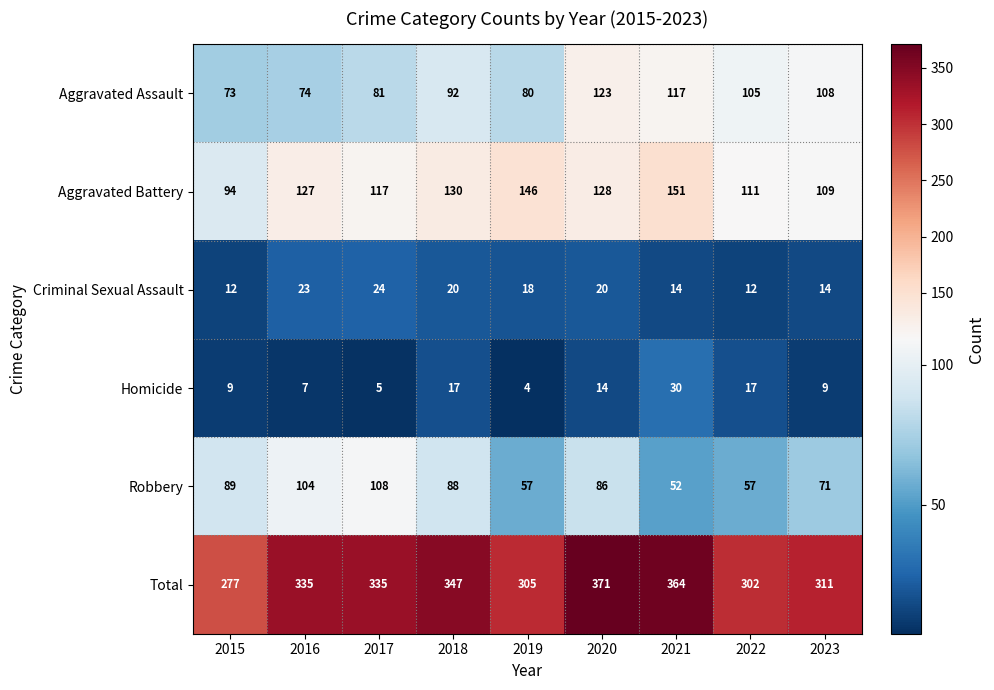

The Aggravated Battery series shows 238 at 2019. True or false?

False